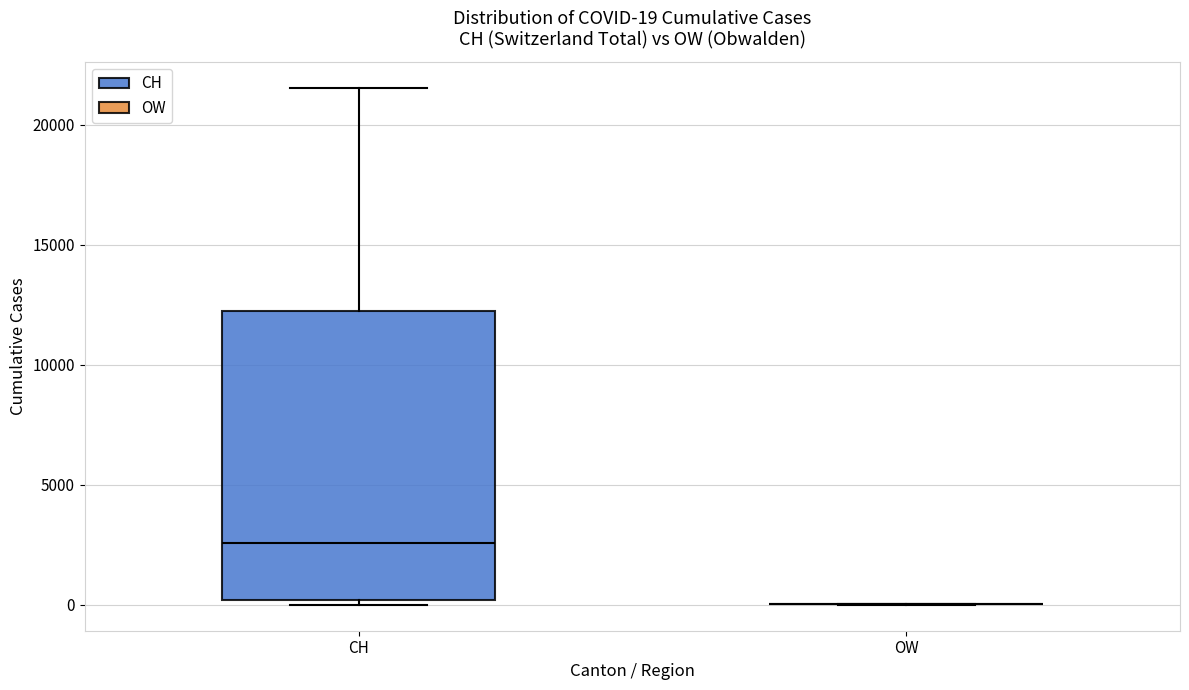

Comparing the boxes themselves (not the whiskers), which one is the tallest?

CH